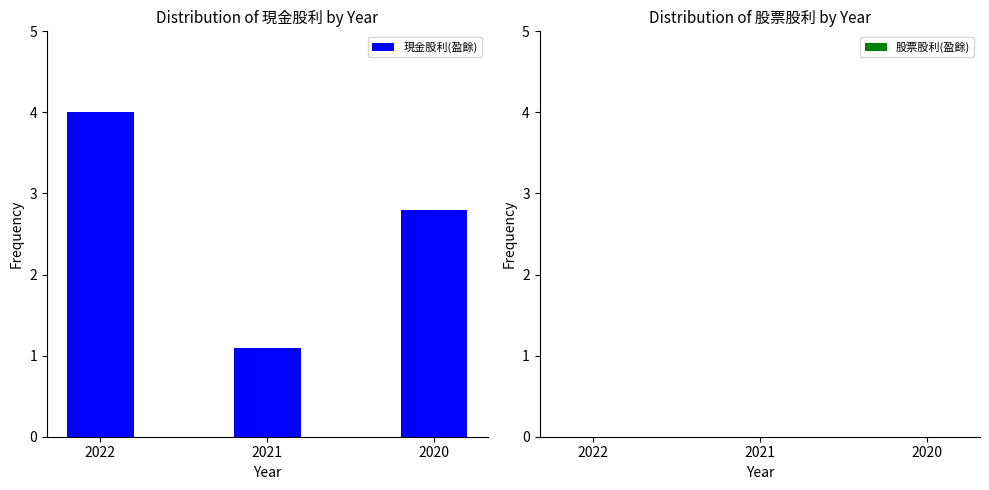

What is the value of the 3rd bar from the left?

2.8